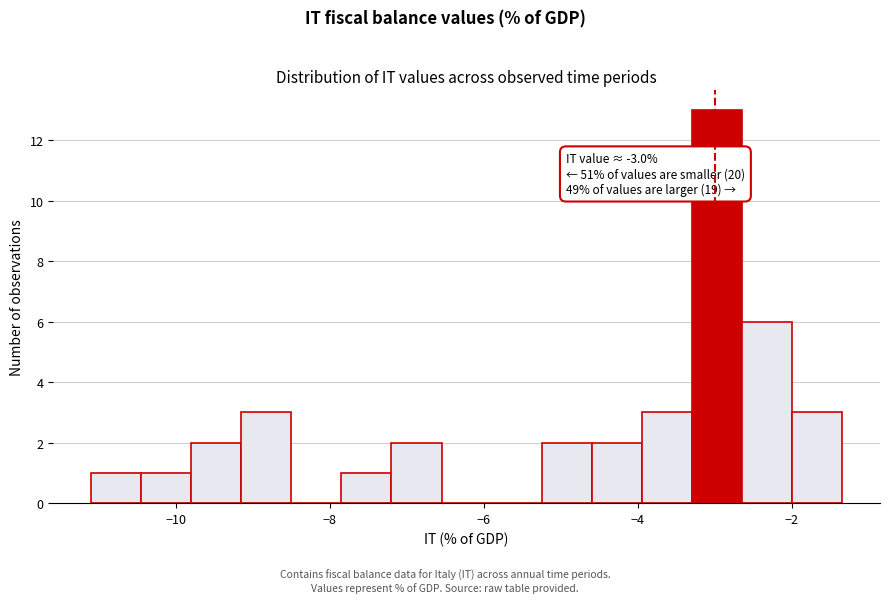

Read against the x-axis, roughly where is the centre of the tallest bar?

-3.0